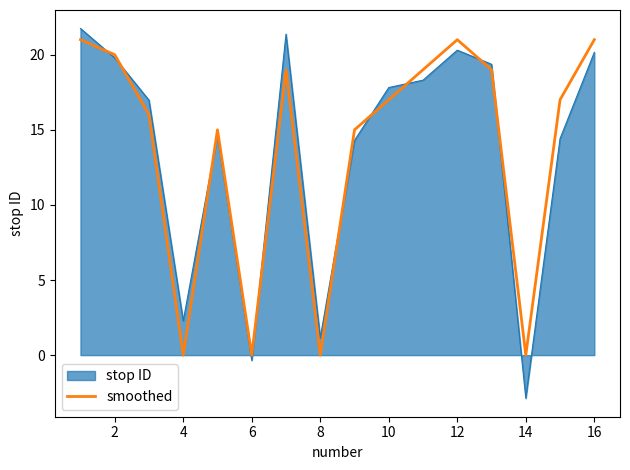

What is the minimum value shown in the chart?

-2.9